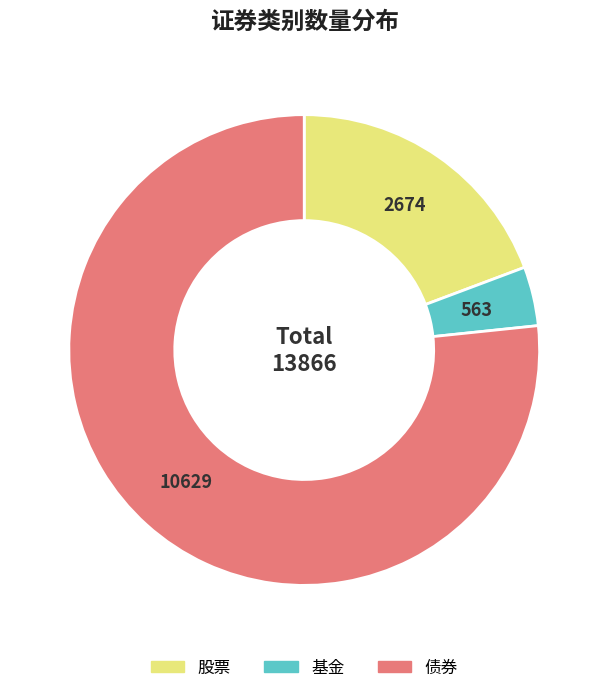

Which category accounts for the majority?

债券